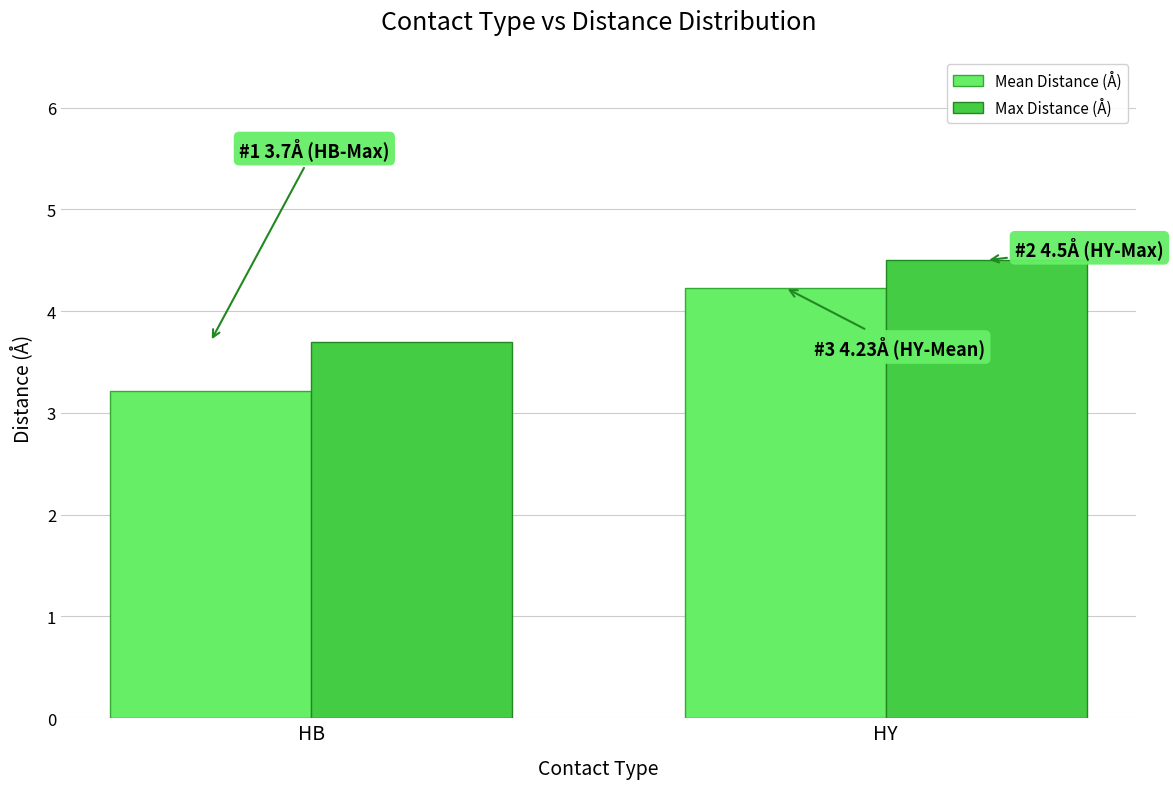

What is the sum of the Max Distance (Å) values at HY and HB?

8.2